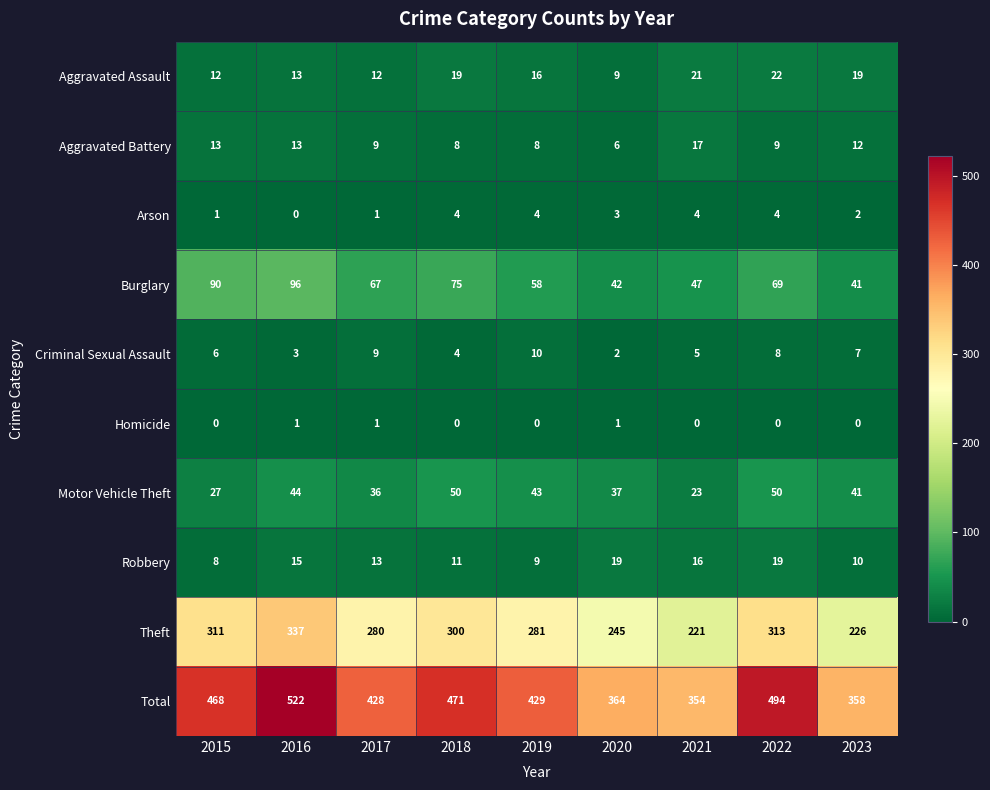

Which series has the widest spread of values?

Total